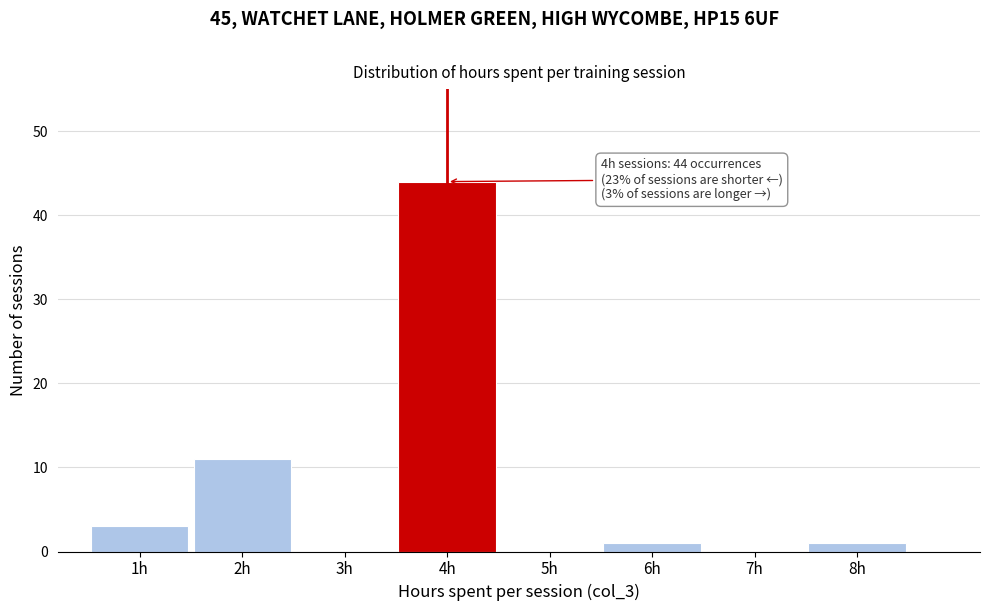

Over which range of the x-axis is the bar tallest?

3.5 to 4.5